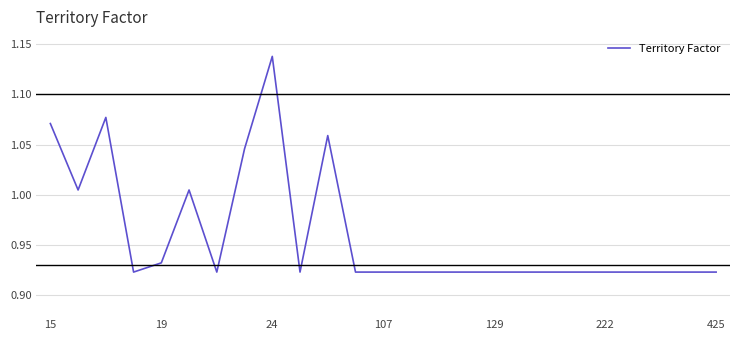

How many lines are shown in the chart?

1